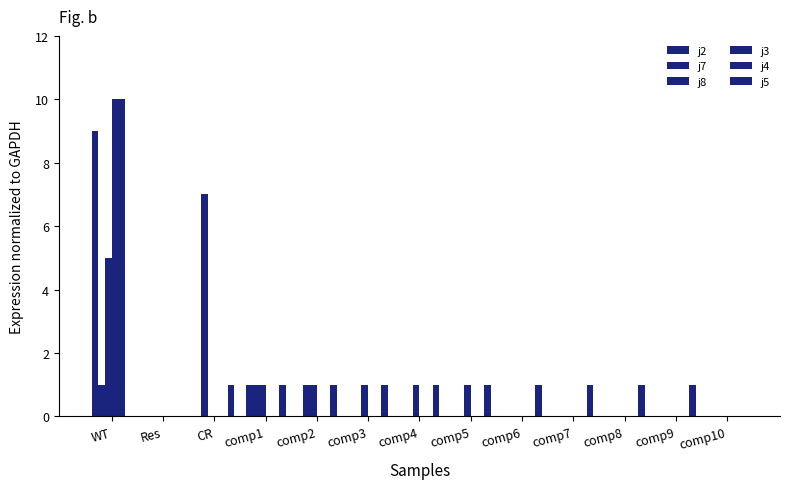

Is it true that j5 equals 1 at comp5?

True